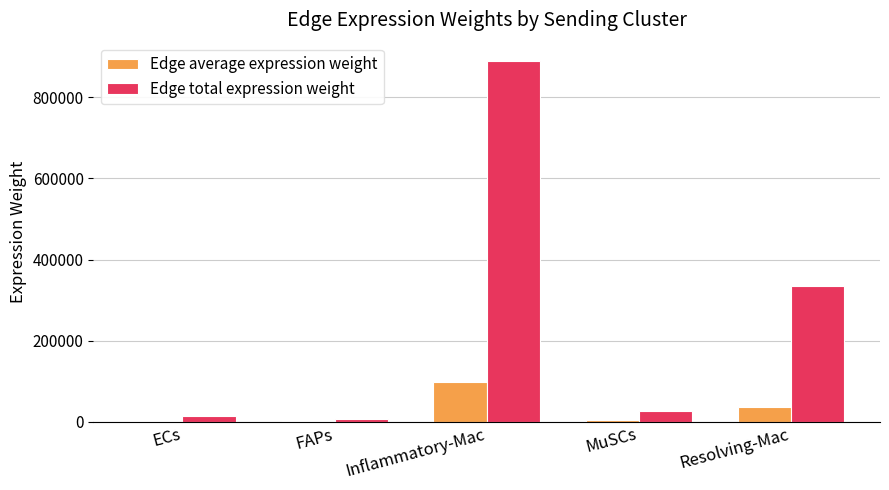

How many groups of bars are there?

5